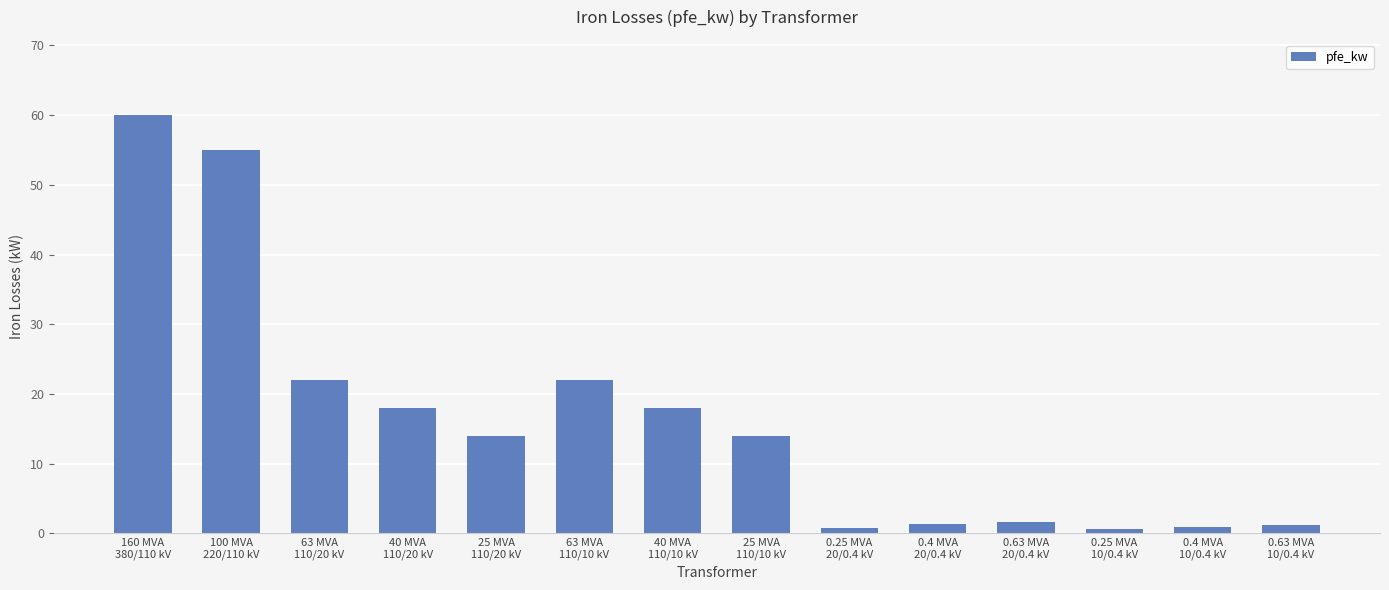

What is the value of the 3rd bar from the left?

22.0